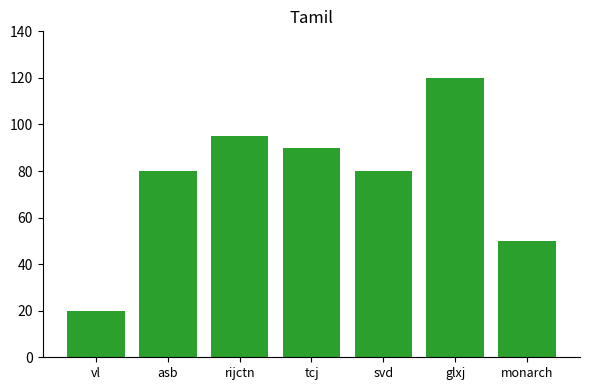

What is the difference between the second highest and second lowest values?

45